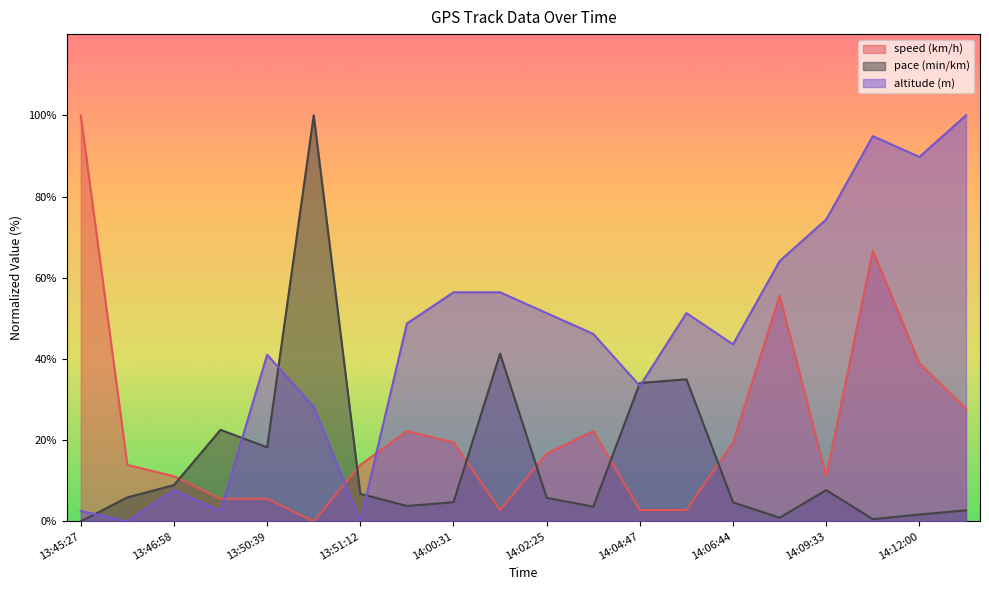

Does the chart display data point markers on the line(s)?

No